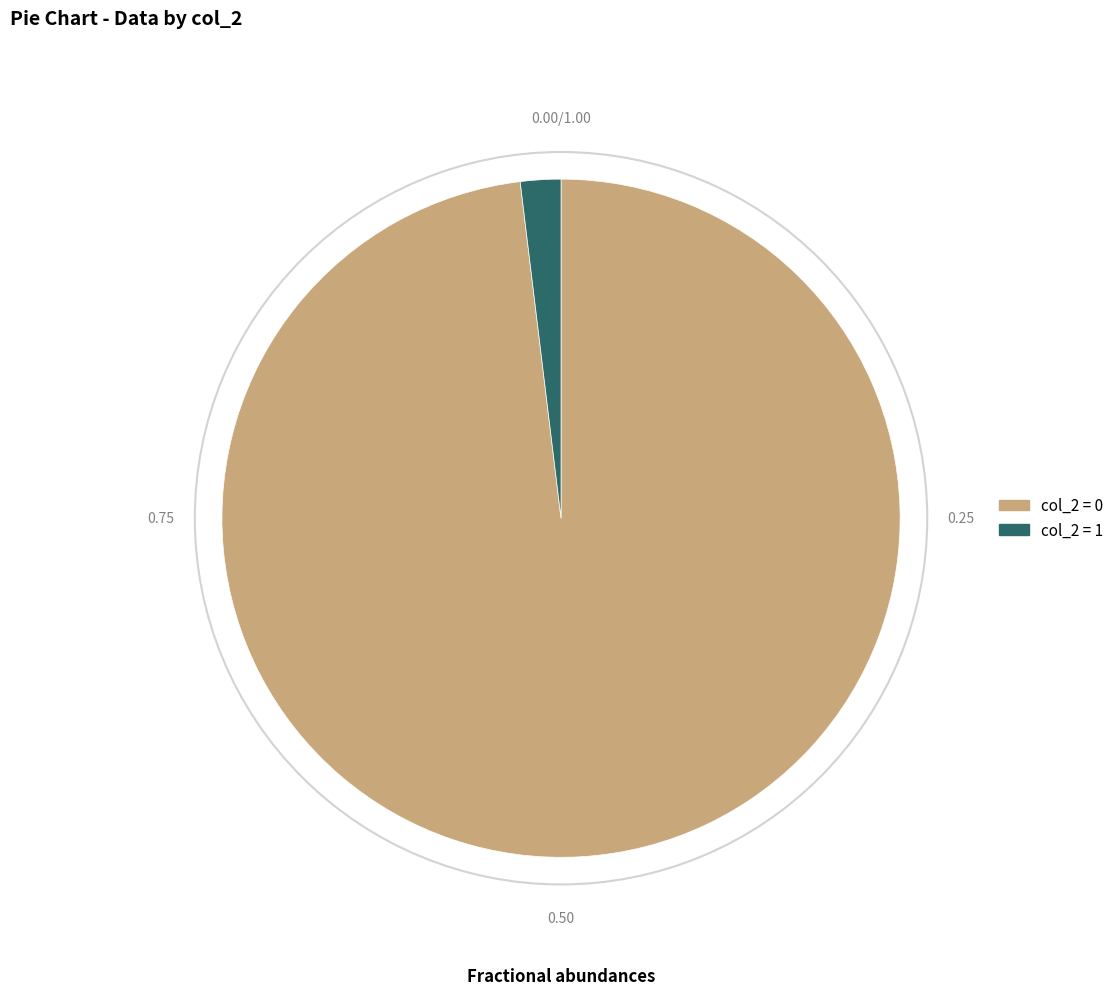

Does col_2 = 0 account for over 50% of the chart?

Yes